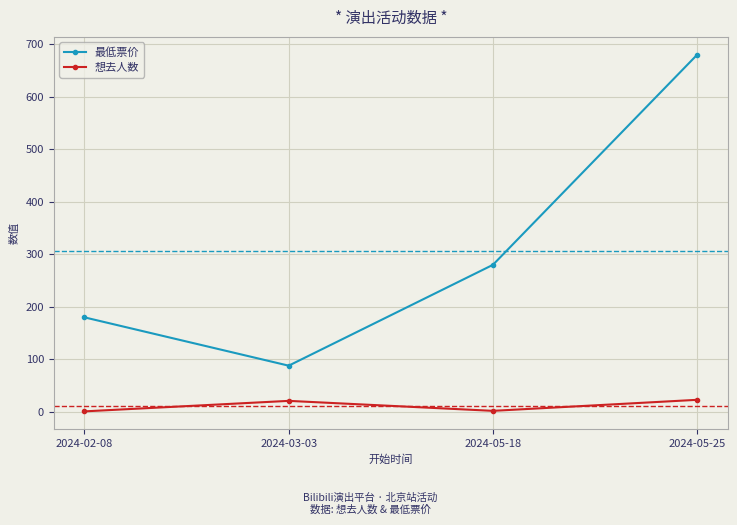

Where is the first local minimum for 最低票价?

2024-03-03